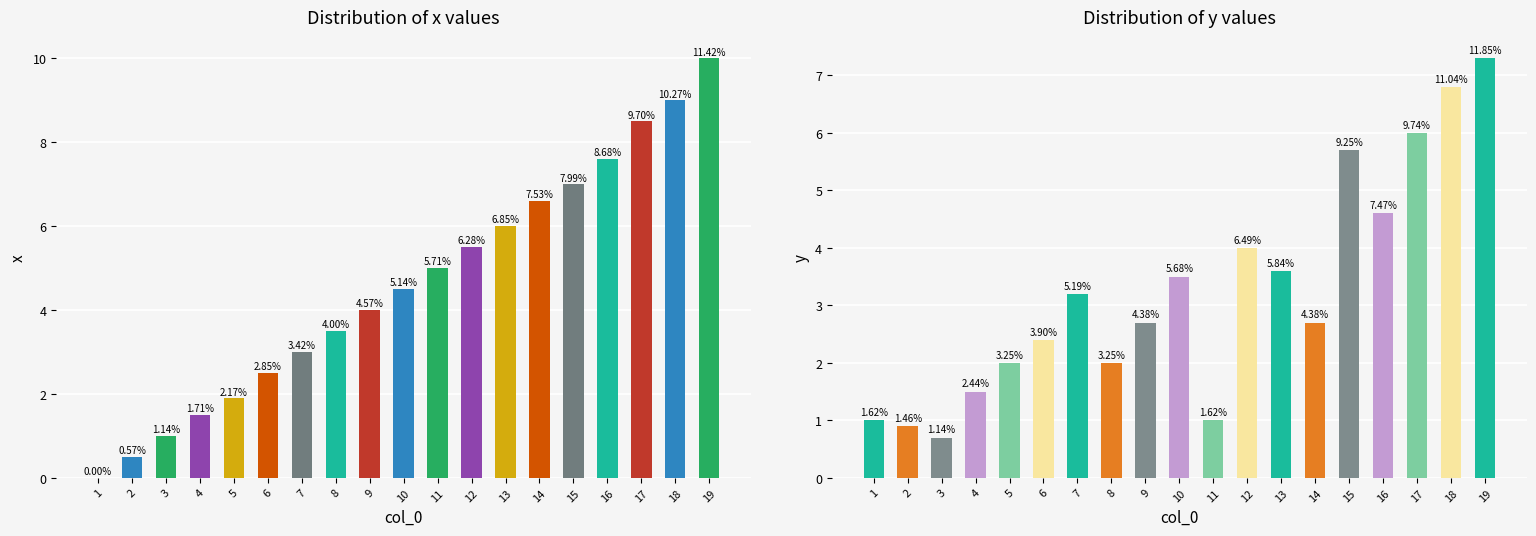

Reading left to right, list all the values displayed in this chart.

x: 0.0	0.5	1.0	1.5	1.9	2.5	3.0	3.5	4.0	4.5	5.0	5.5	6.0	6.6	7.0	7.6	8.5	9.0	10.0
y: 1.0	0.9	0.7	1.5	2.0	2.4	3.2	2.0	2.7	3.5	1.0	4.0	3.6	2.7	5.7	4.6	6.0	6.8	7.3